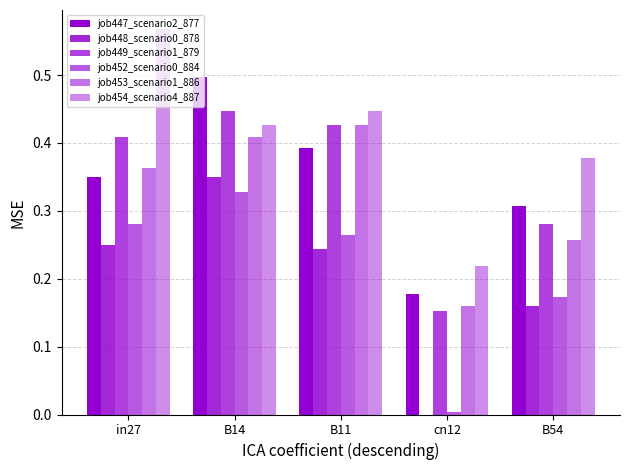

Reading right to left, what are all the values shown in this chart?

job447_scenario2_877: 0.3	0.2	0.4	0.5	0.4
job448_scenario0_878: 0.2	0.0	0.2	0.4	0.3
job449_scenario1_879: 0.3	0.2	0.4	0.4	0.4
job452_scenario0_884: 0.2	0.0	0.3	0.3	0.3
job453_scenario1_886: 0.3	0.2	0.4	0.4	0.4
job454_scenario4_887: 0.4	0.2	0.4	0.4	0.6